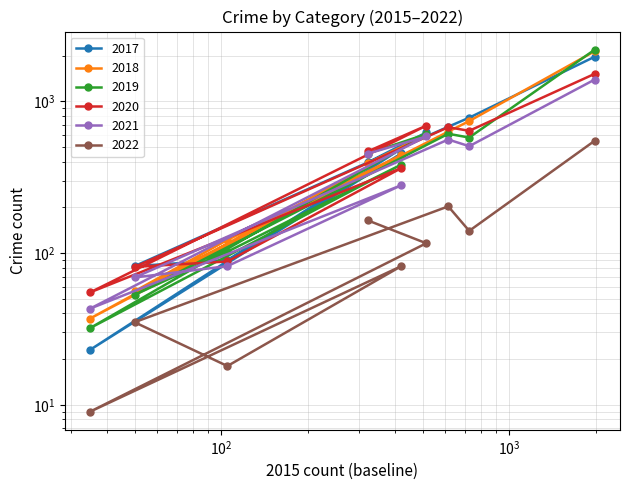

At which category is the sum across all series the highest?

Theft